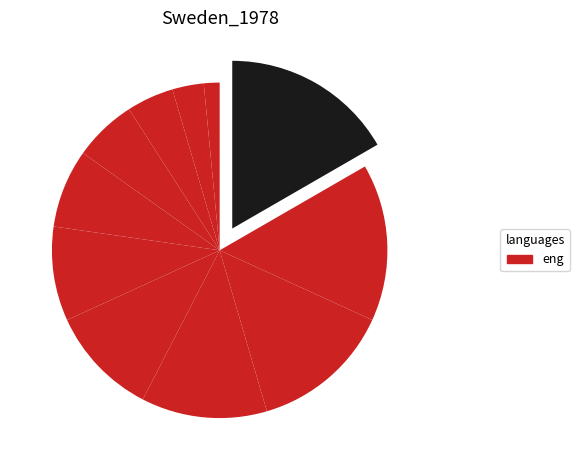

Count the number of slices in the pie.

11